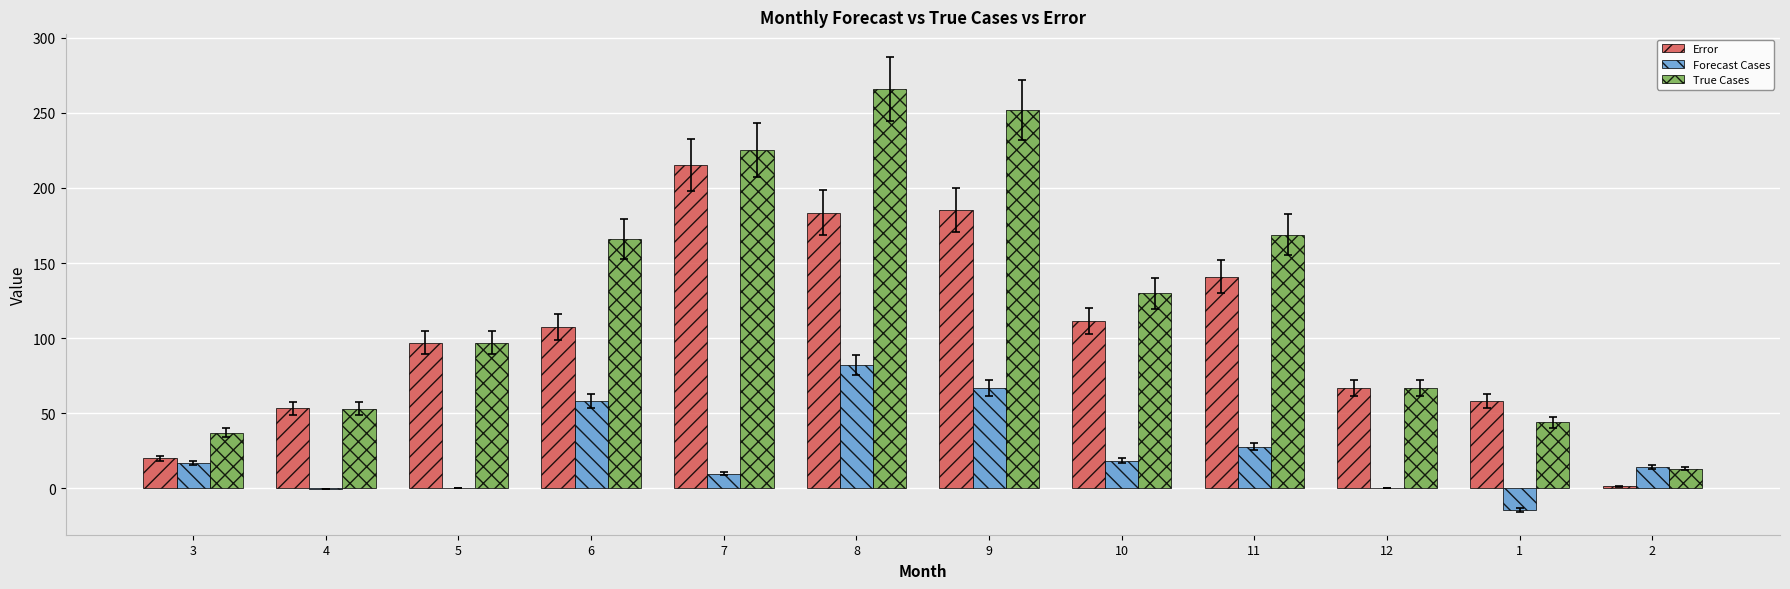

The value of Error at 12 is 120.0. True or false?

False